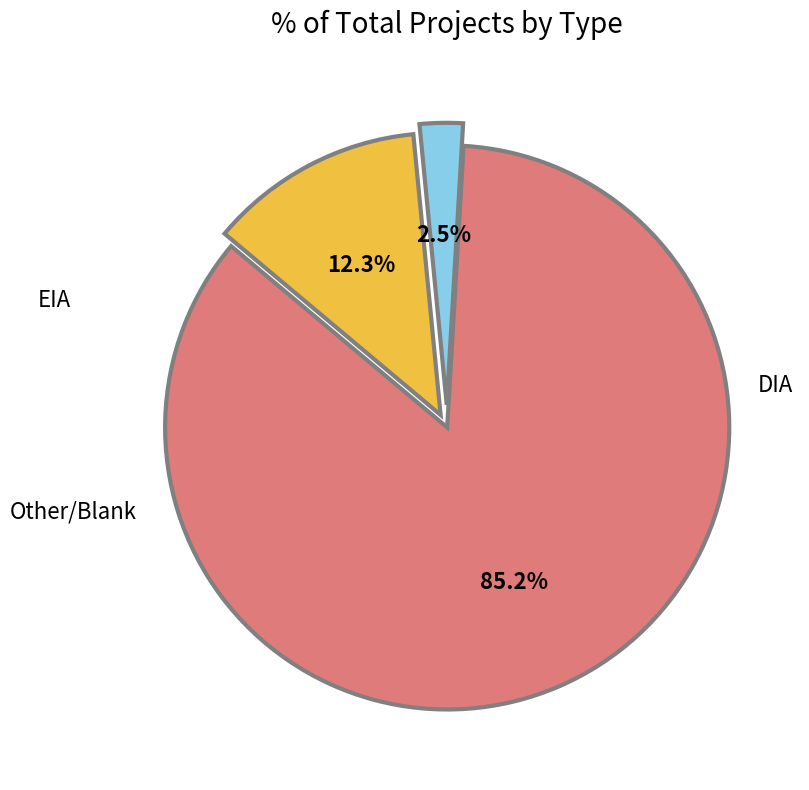

To the nearest percent, what portion does EIA represent?

2%